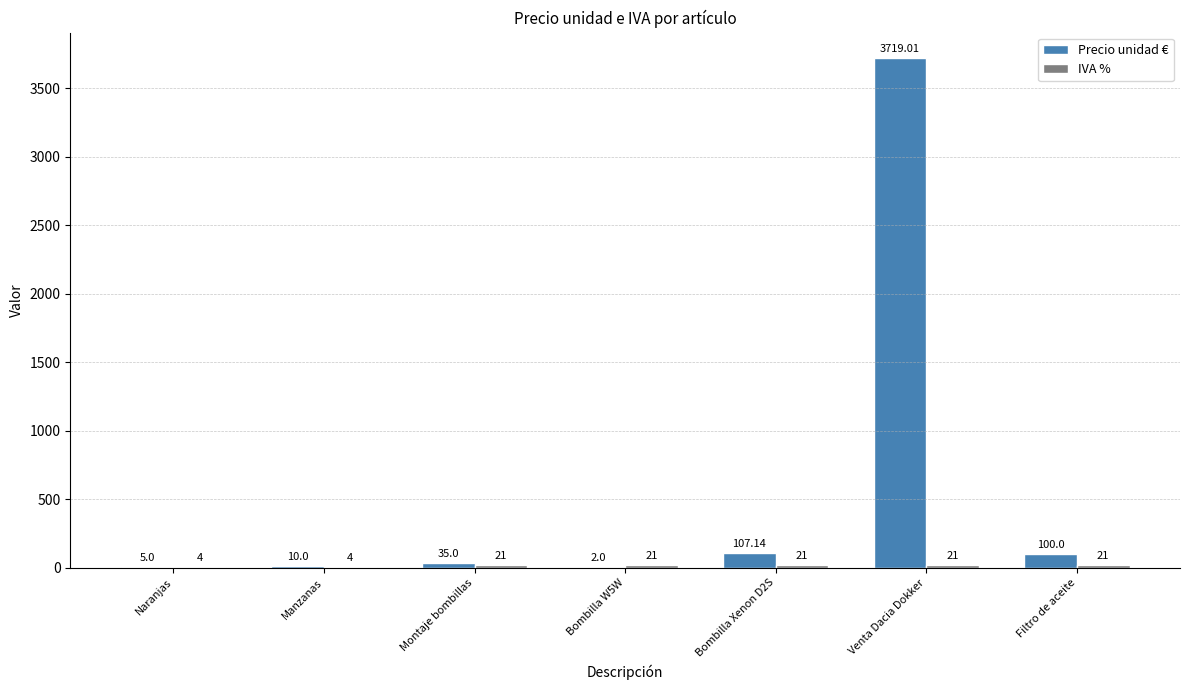

Which series has the largest total across all categories?

Precio unidad €